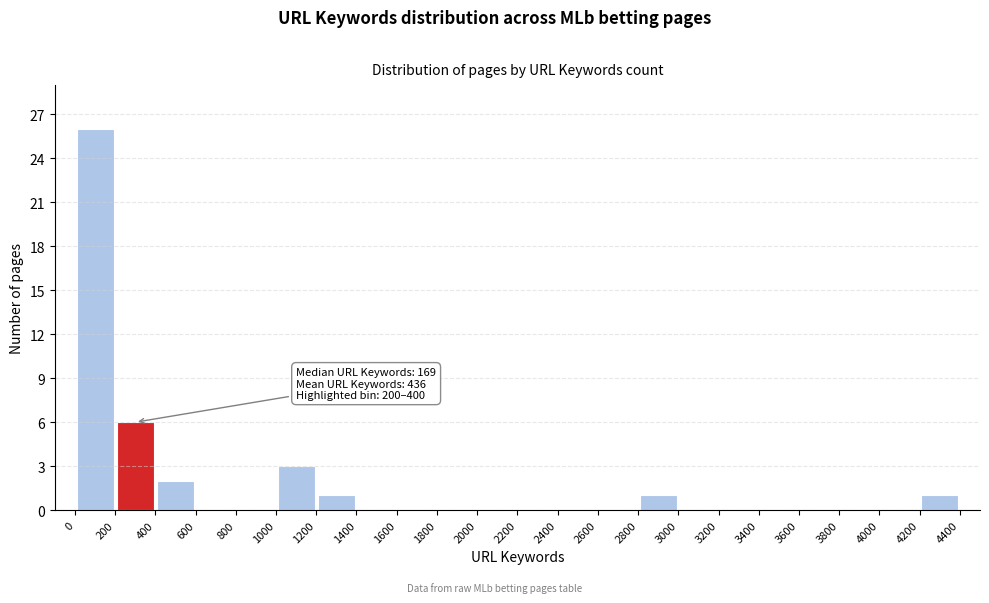

Which range on the x-axis has the tallest bar?

0 to 200